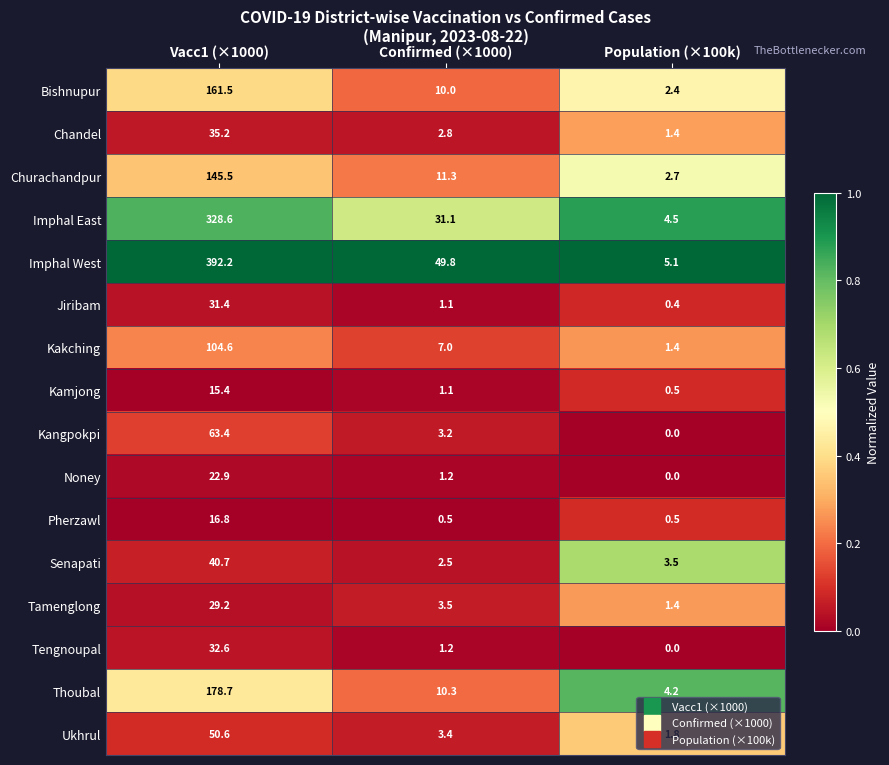

At which category is the sum across all series the highest?

Vacc1 (×1000)